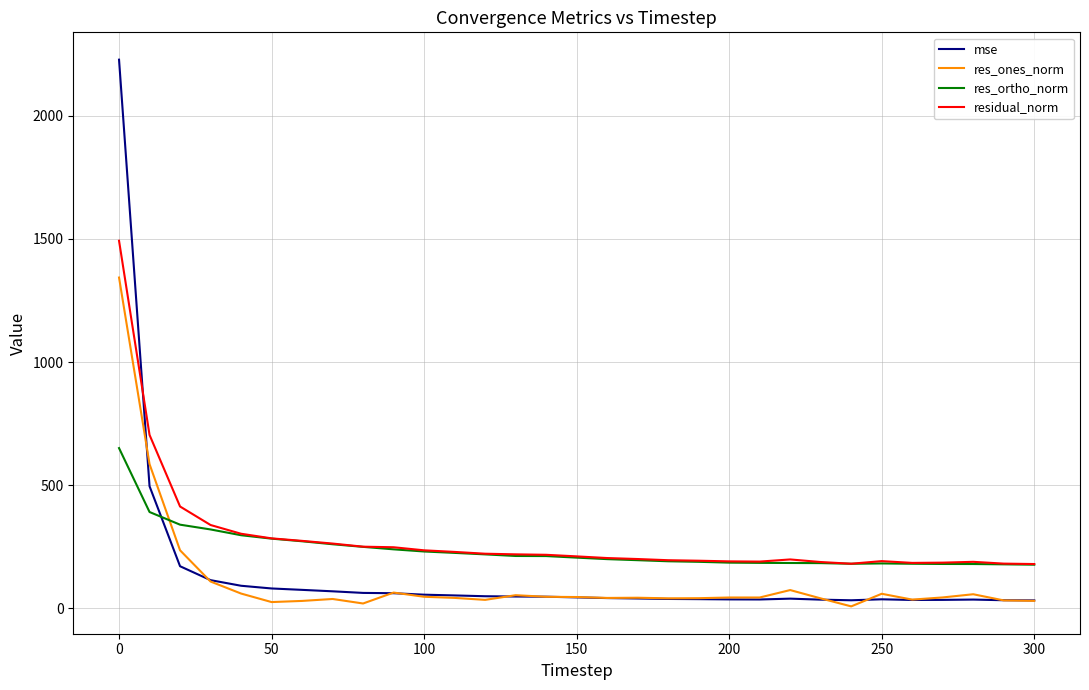

At how many categories does at least one series exceed 1142?

1